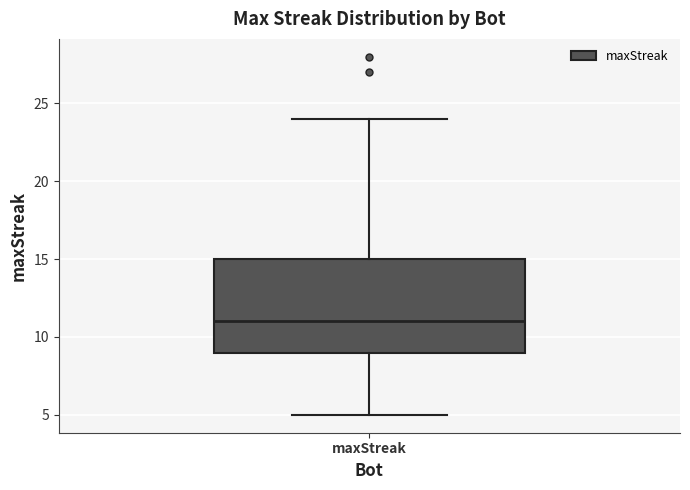

Read this box plot against the y-axis: the position of the median line, the range covered by the box, and the ends of both whiskers. The values are not printed on the chart, so give them approximately, as read against the axis.

median 11, box 9 to 15, whiskers 5 to 24